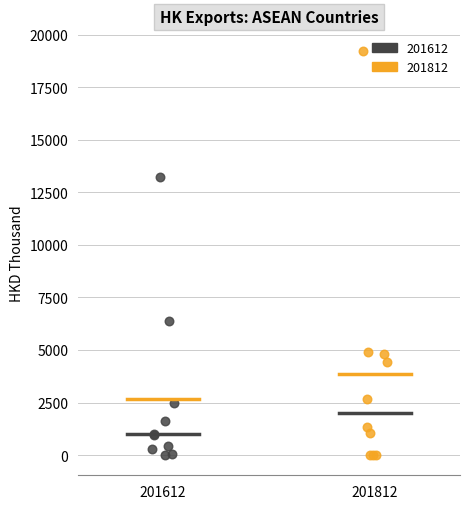

Which series has the largest Y range (max minus min)?

201812